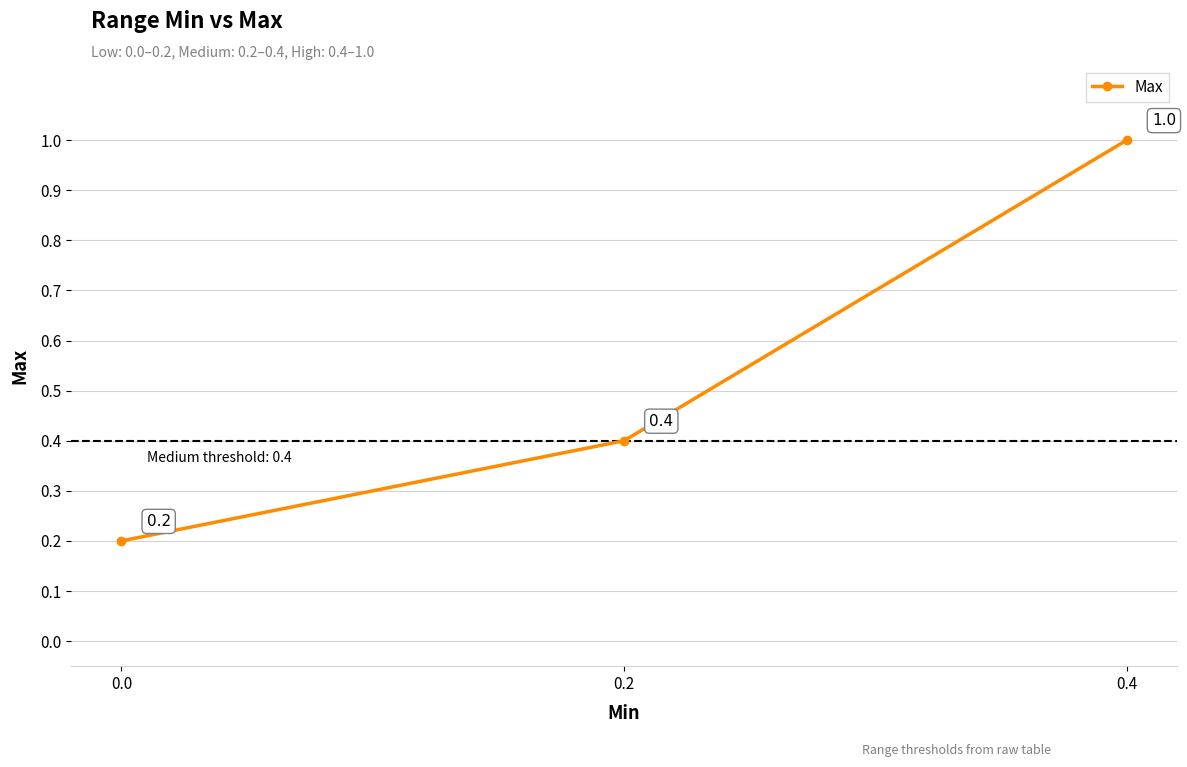

Reading left to right, what are all the values shown in this chart?

0.0=0.2	0.2=0.4	0.4=1.0